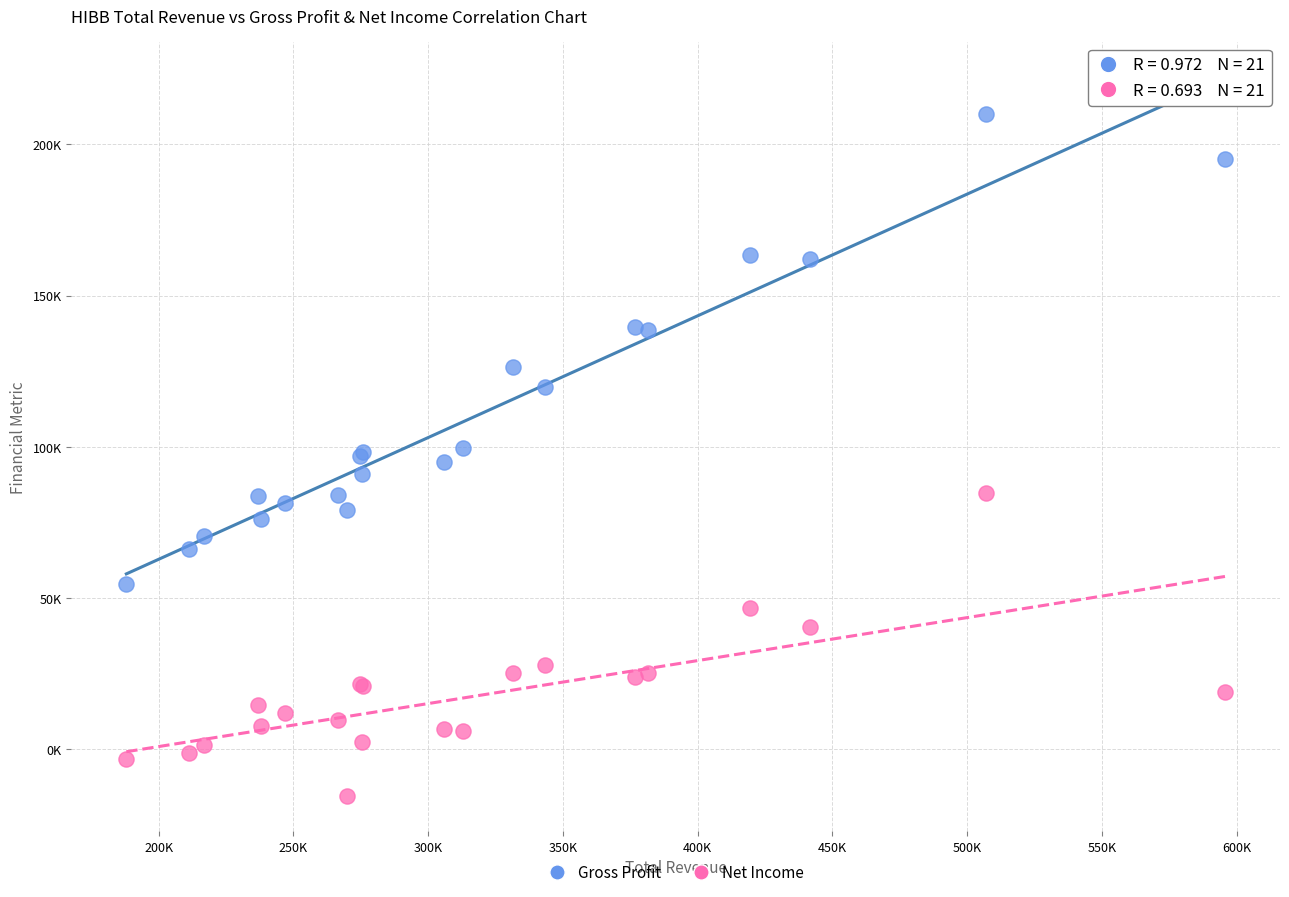

What are all the series names shown in the legend?

Gross Profit, Net Income